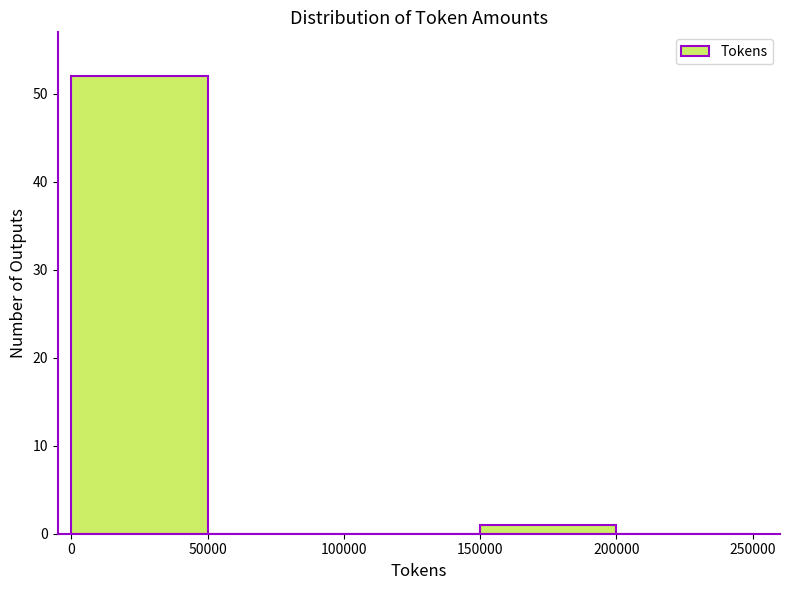

Which range on the x-axis has the tallest bar?

0 to 50000